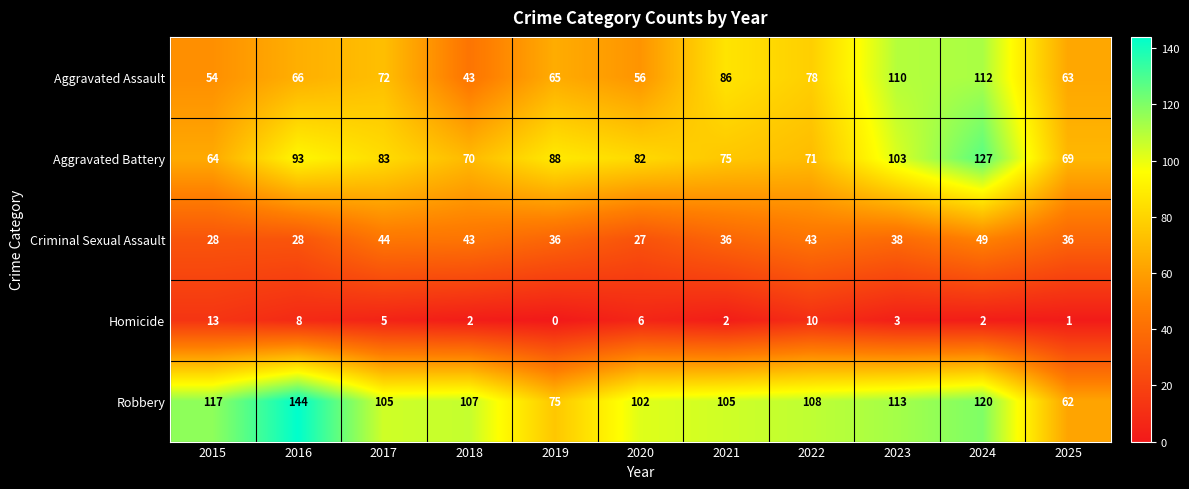

What is the total value across all series at 2015?

276